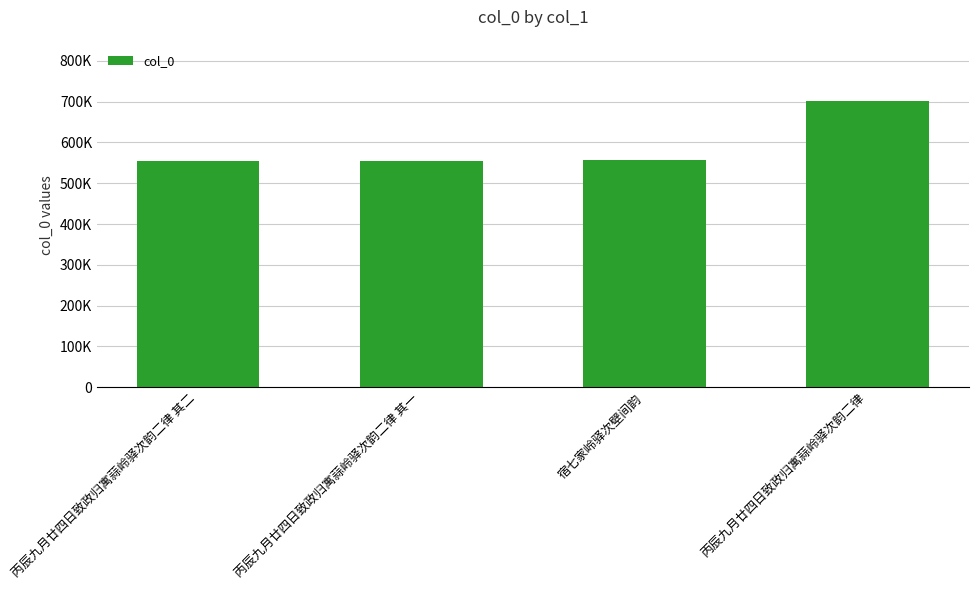

At which category does the chart reach its peak across all series?

丙辰九月廿四日致政归寓蒜岭驿次韵二律